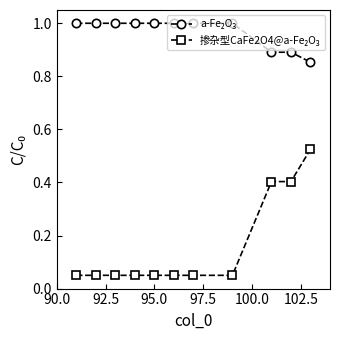

How many lines are shown in the chart?

2